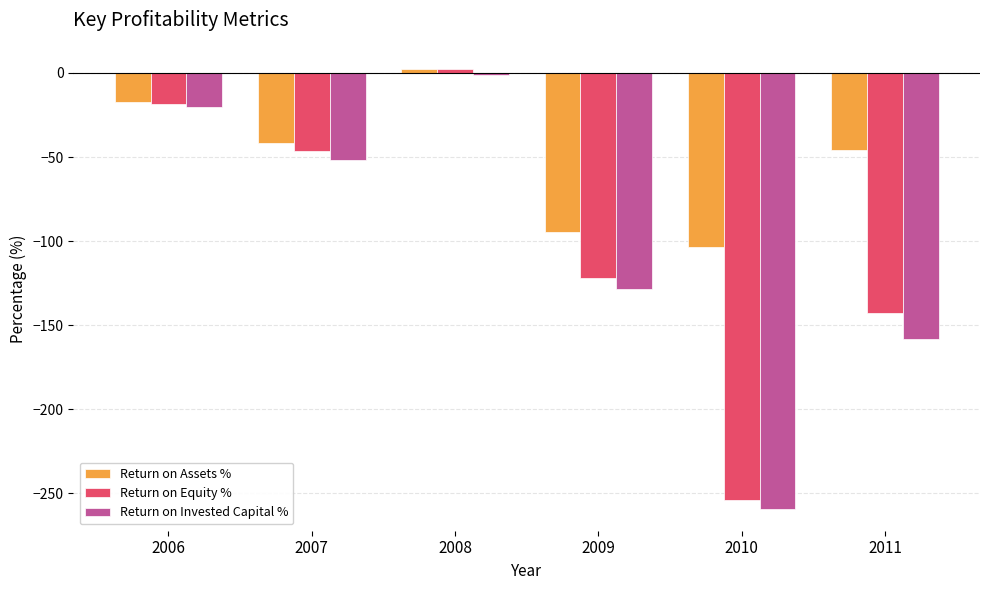

At which label does Return on Equity % reach its minimum?

2010